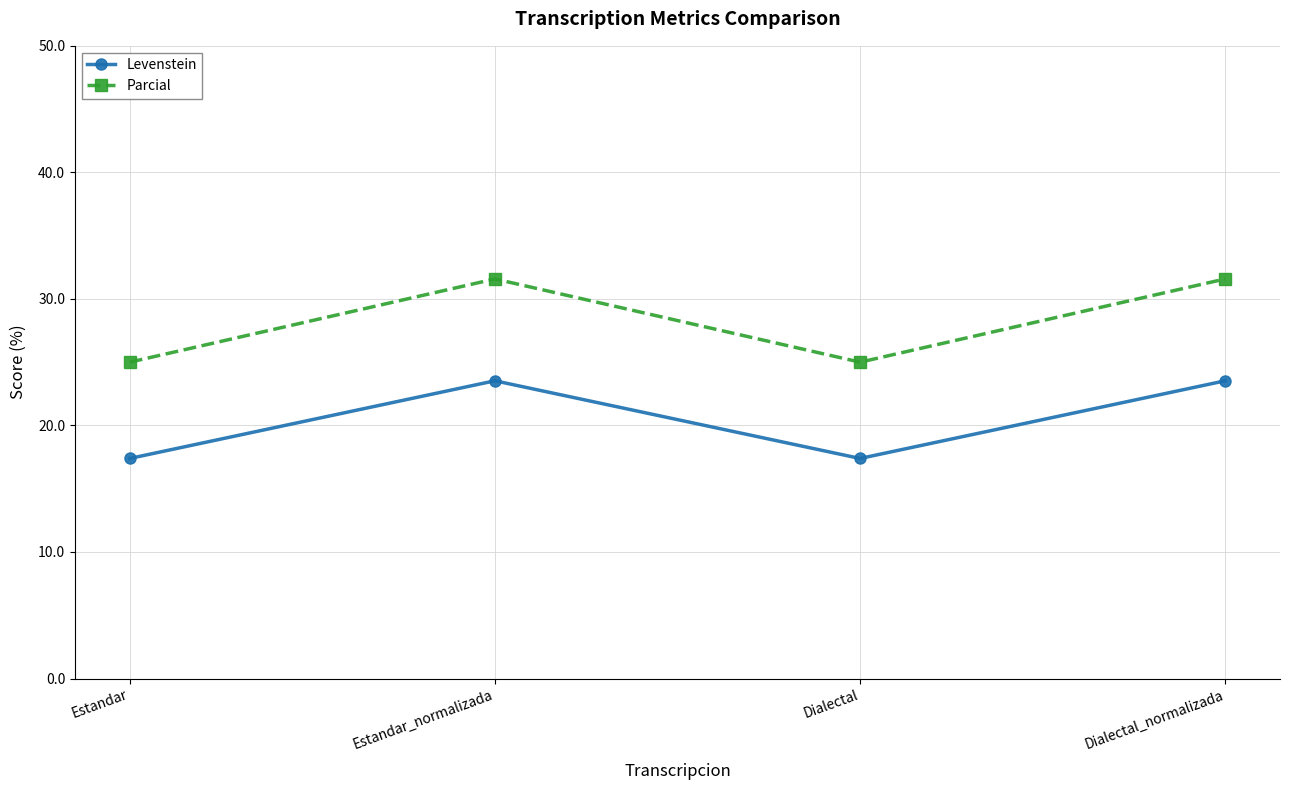

The Parcial series shows 25.0 at Dialectal. True or false?

True